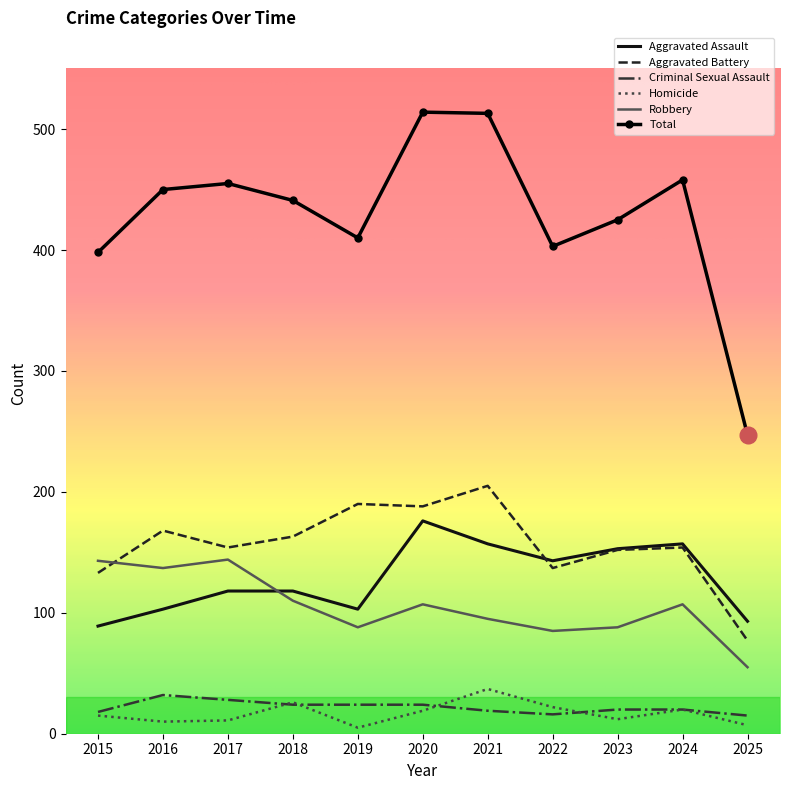

How many categories are shown in the chart?

11